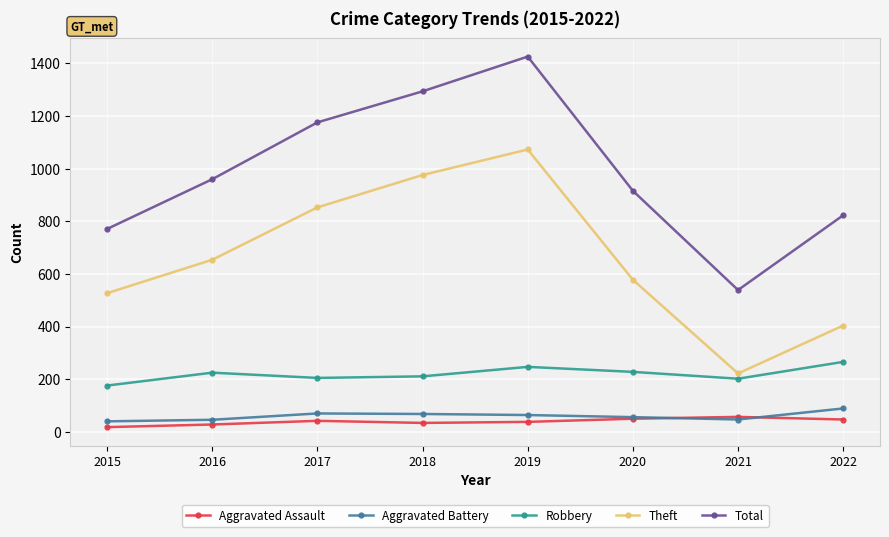

How many data points in Robbery are less than 225?

4